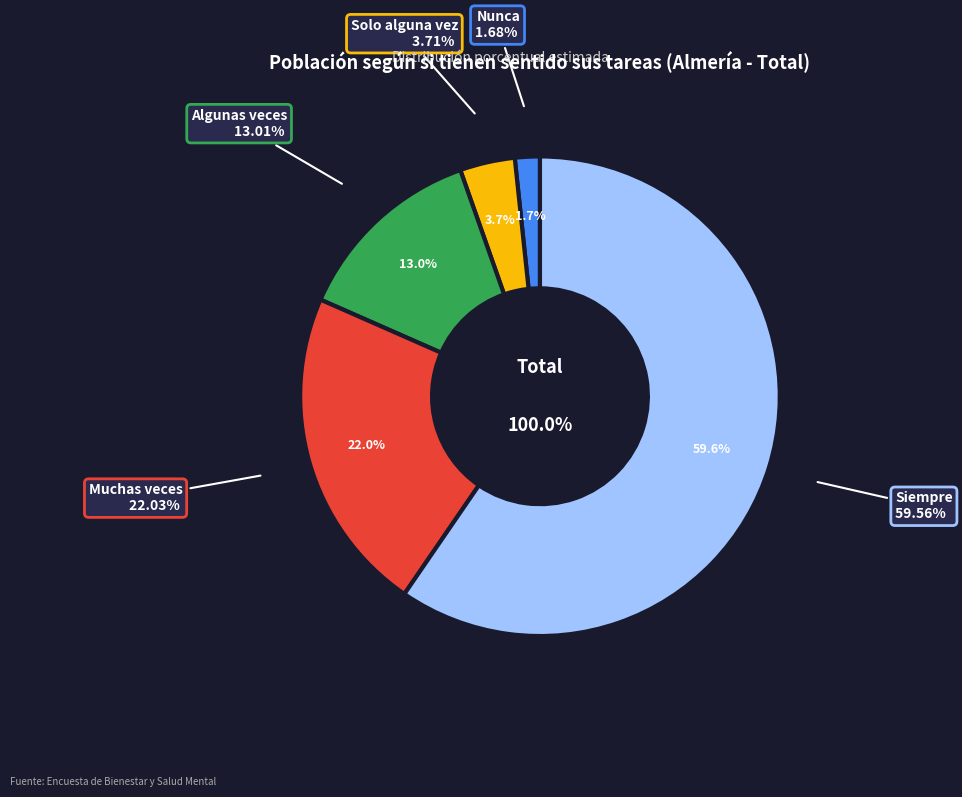

What percentage is the Algunas veces slice, to the nearest percent?

13%